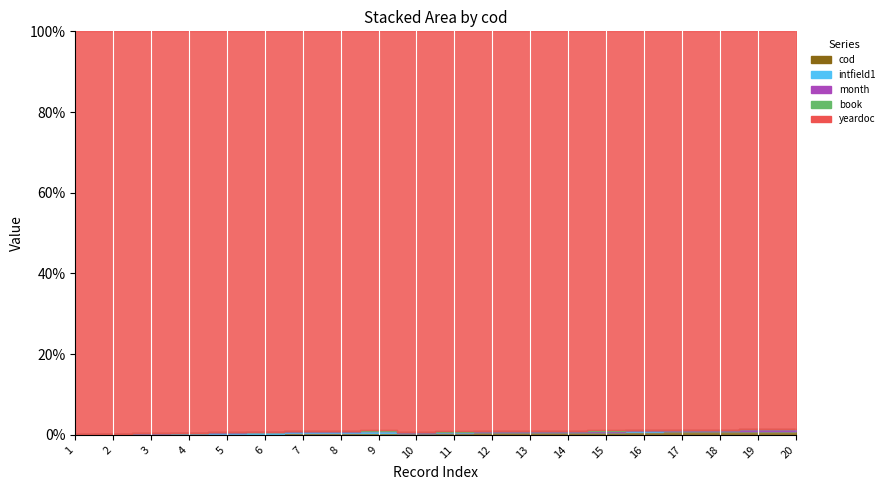

Reading left to right, what are all the values shown in this chart?

cod: 1=1	2=2	3=3	4=4	5=5	6=6	7=7	8=8	9=9	10=10	11=11	12=12	13=13	14=14	15=15	16=16	17=17	18=18	19=19	20=20
intfield1: 1=1	2=2	3=3	4=4	5=5	6=6	7=7	8=8	9=9	10=1	11=1	12=1	13=1	14=1	15=1	16=1	17=1	18=1	19=1	20=1
month: 1=1	2=1	3=1	4=2	5=2	6=2	7=3	8=3	9=3	10=4	11=4	12=4	13=5	14=5	15=5	16=6	17=6	18=6	19=7	20=7
book: 1=1	2=1	3=1	4=1	5=1	6=1	7=1	8=1	9=1	10=1	11=1	12=1	13=1	14=1	15=1	16=1	17=1	18=1	19=1	20=1
yeardoc: 1=1980	2=1980	3=1980	4=1980	5=1980	6=1980	7=1980	8=1980	9=1980	10=1980	11=1980	12=1980	13=1980	14=1980	15=1980	16=1980	17=1980	18=1980	19=1980	20=1980